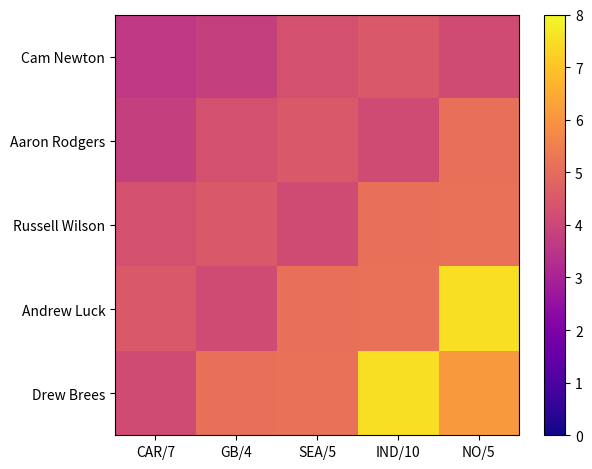

Which series has the widest spread of values?

Andrew Luck